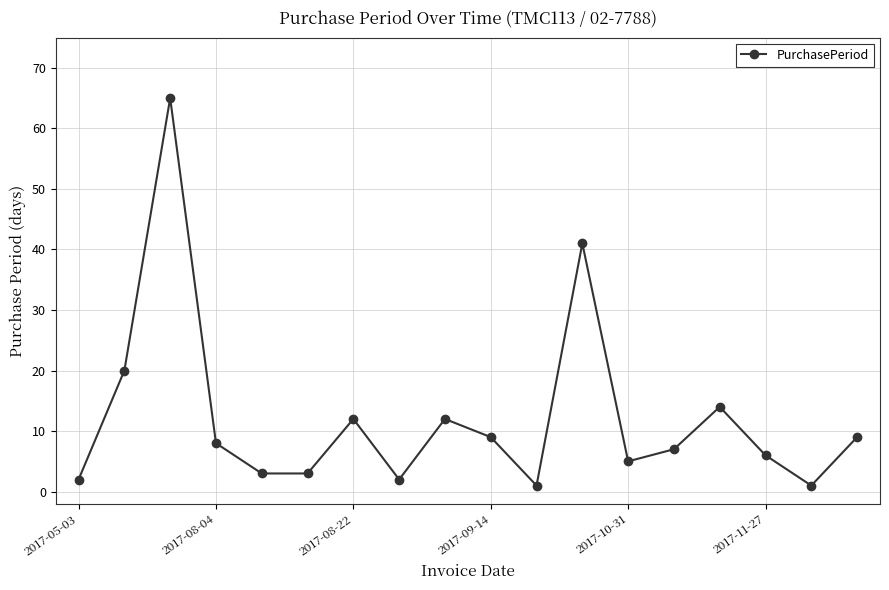

Reading right to left, list all the values displayed in this chart.

9	1	6	14	7	5	41	1	9	12	2	12	3	3	8	65	20	2